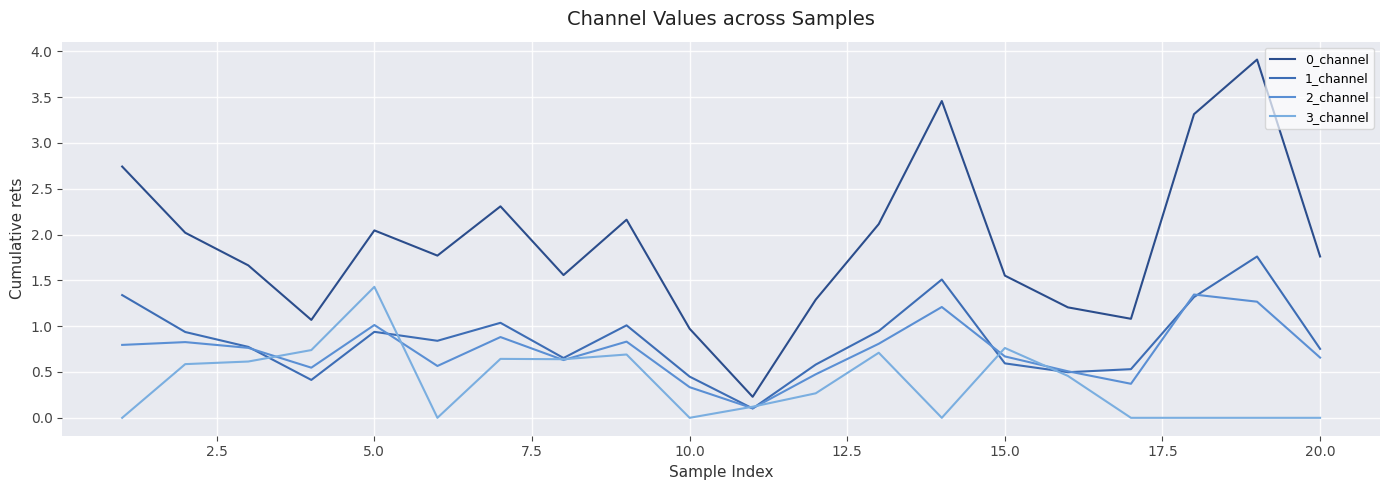

What is the maximum value shown in the chart?

3.9